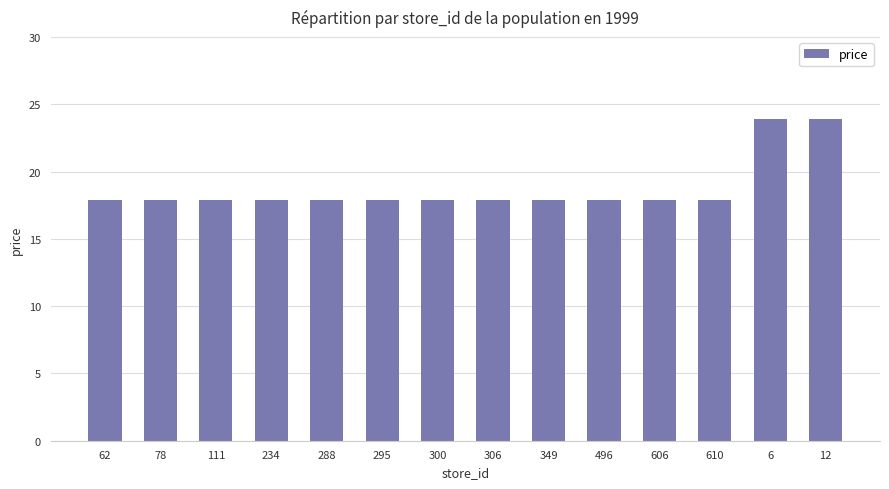

What is the value of the 5th bar from the left?

17.9